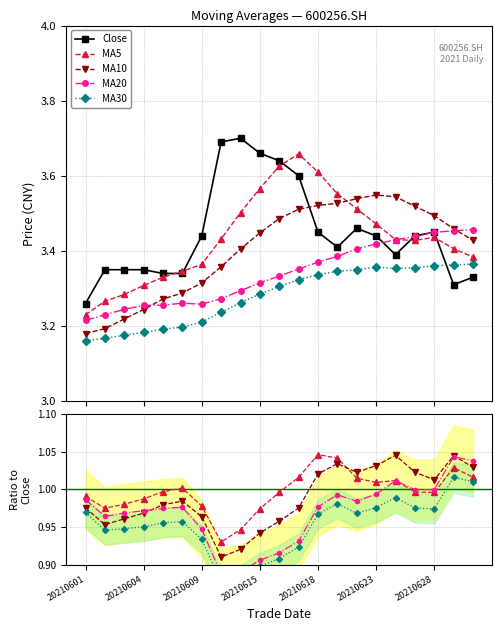

Rank the categories by ma30 value from highest to lowest.

20210630, 20210629, 20210628, 20210623, 20210625, 20210624, 20210622, 20210621, 20210618, 20210617, 20210616, 20210615, 20210611, 20210610, 20210609, 20210608, 20210607, 20210604, 20210603, 20210602, 20210601